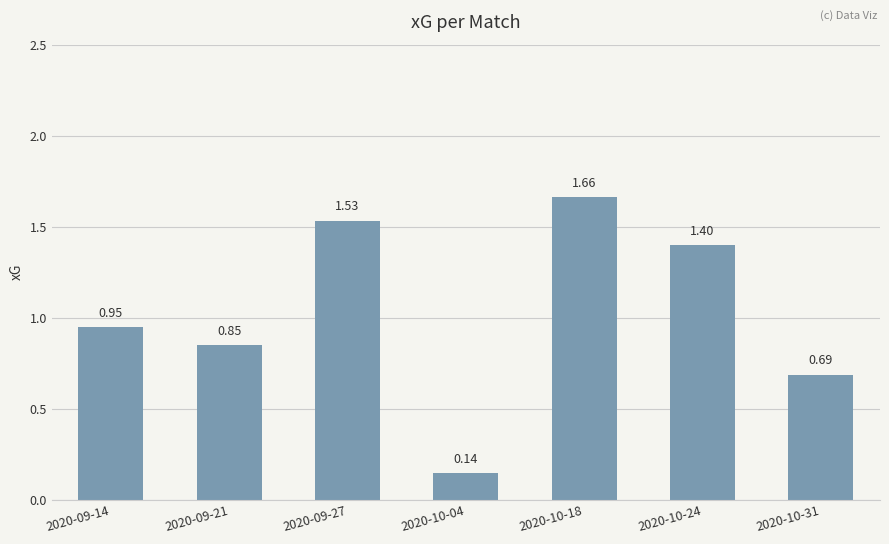

What is the change in value from 2020-09-27 to 2020-10-18?

+0.1